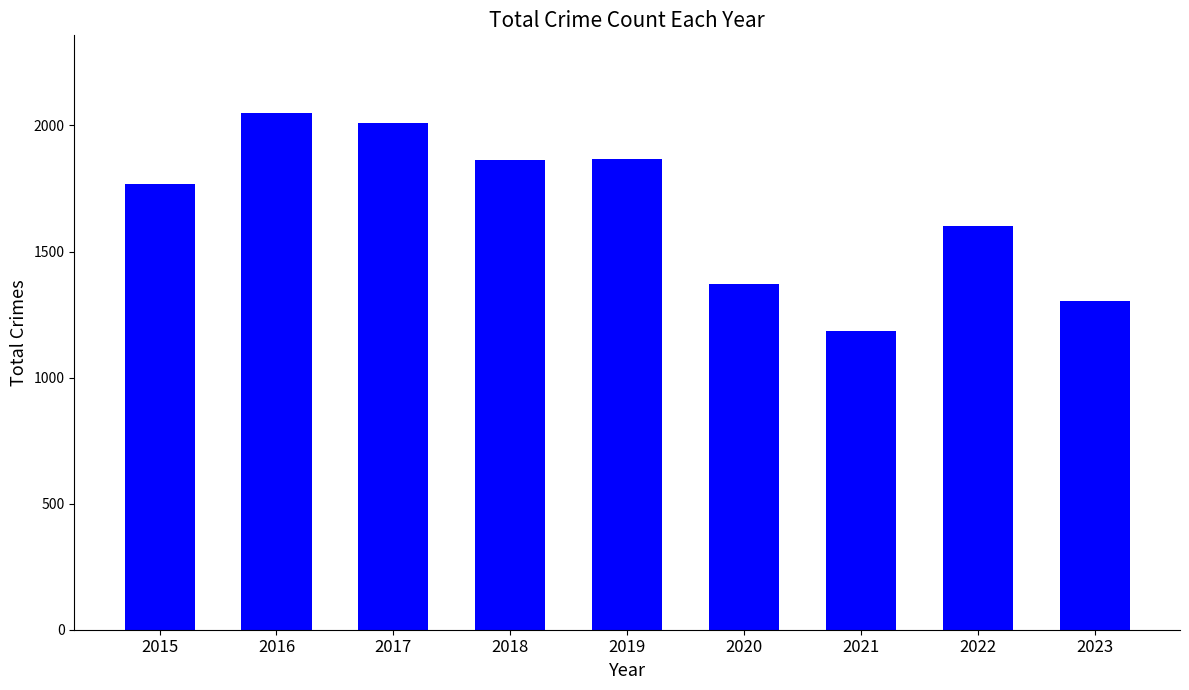

What is the approximate value at 2022?

1600